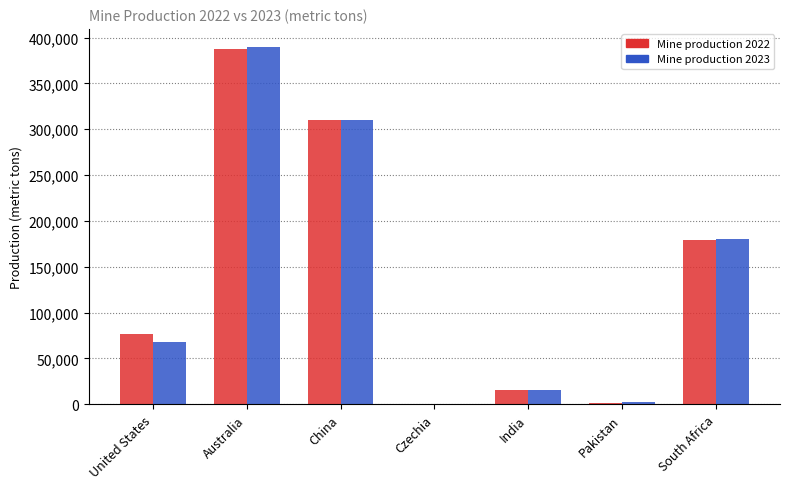

Are the bars horizontal?

No